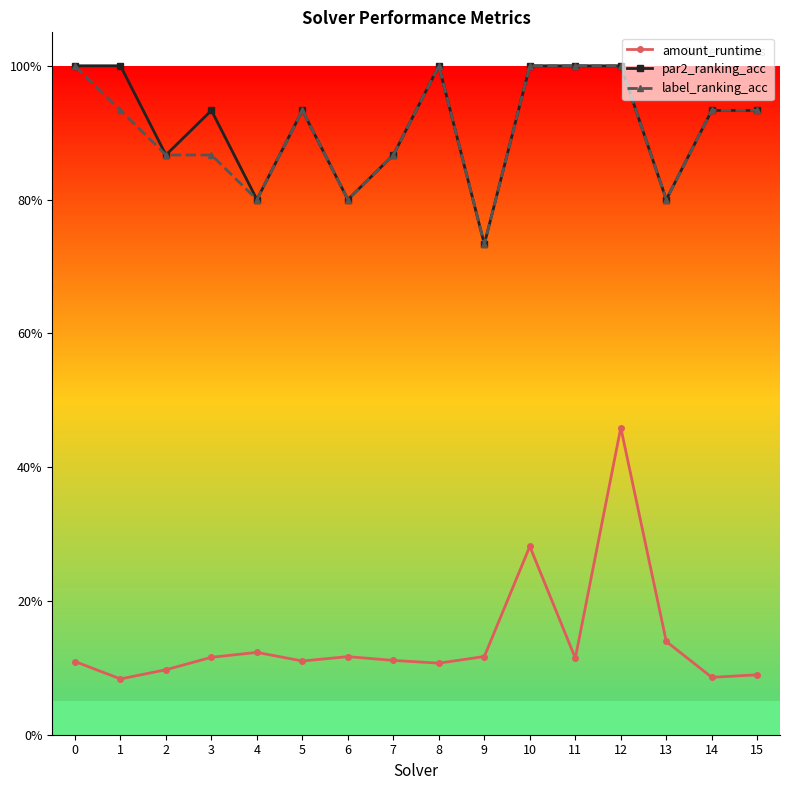

Is this an area chart (filled region under the line)?

No